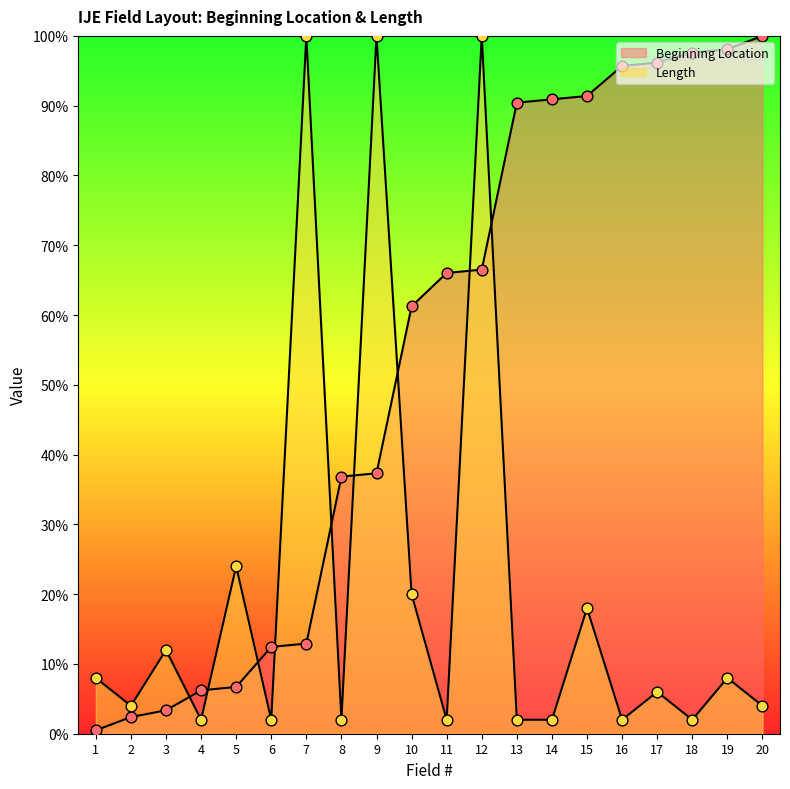

What is the total value across all series at 2?

6.4